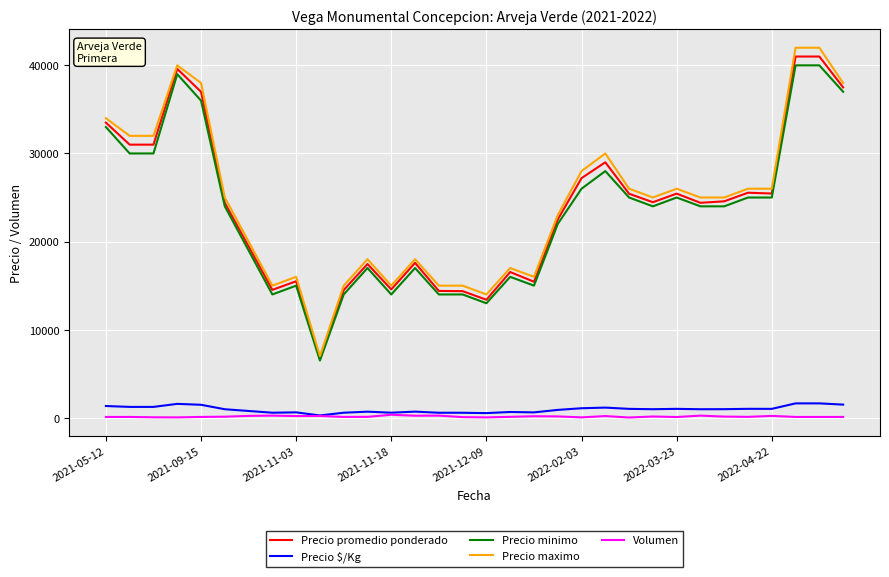

What is the greatest value displayed?

42000